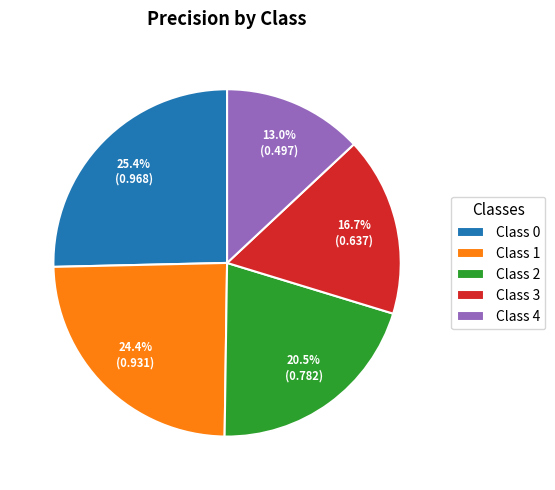

Which category has the smallest portion of the pie?

Class 4